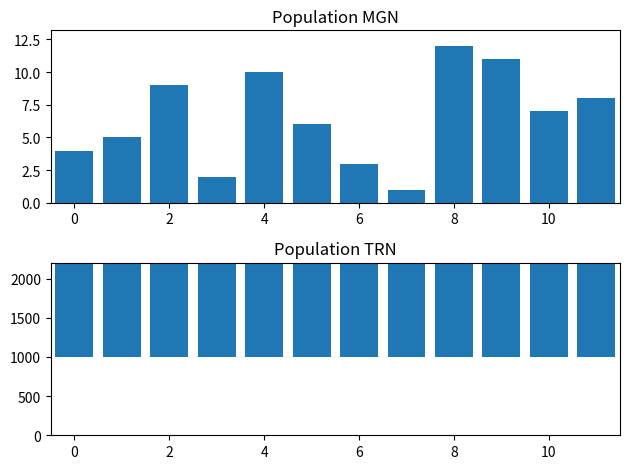

At which category is the sum across all series the highest?

8